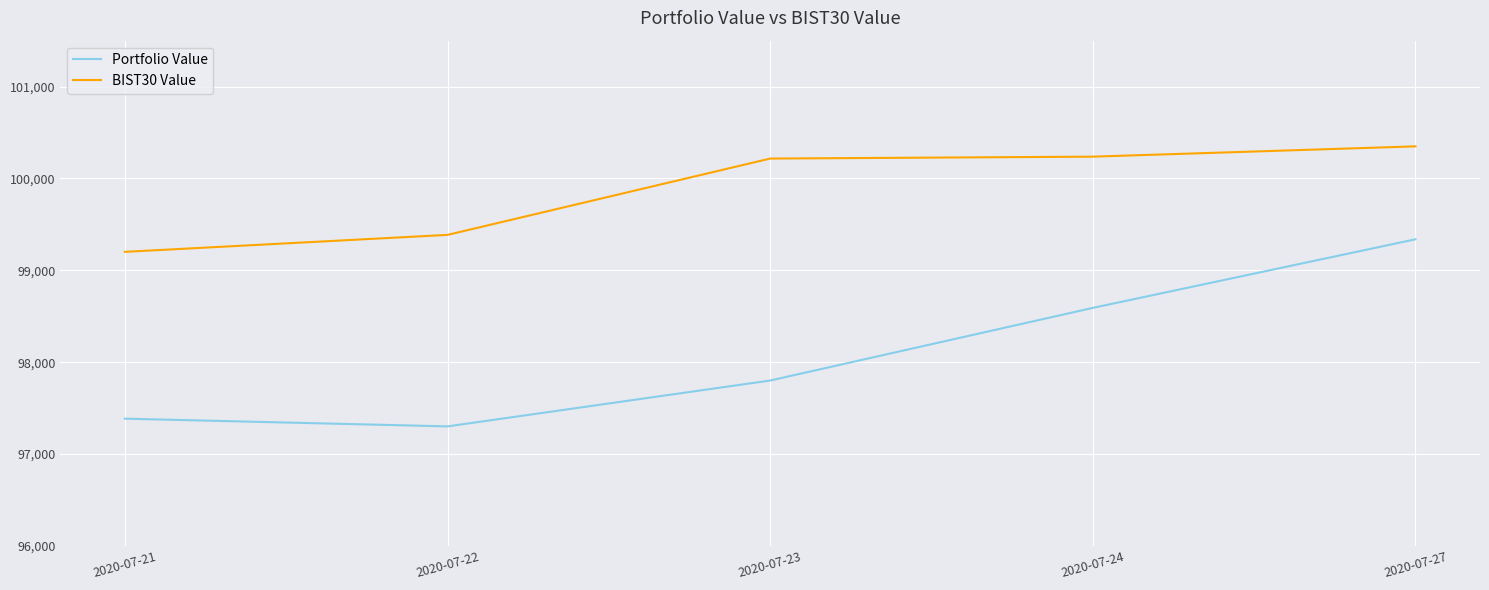

At which category is the sum across all series the highest?

2020-07-27